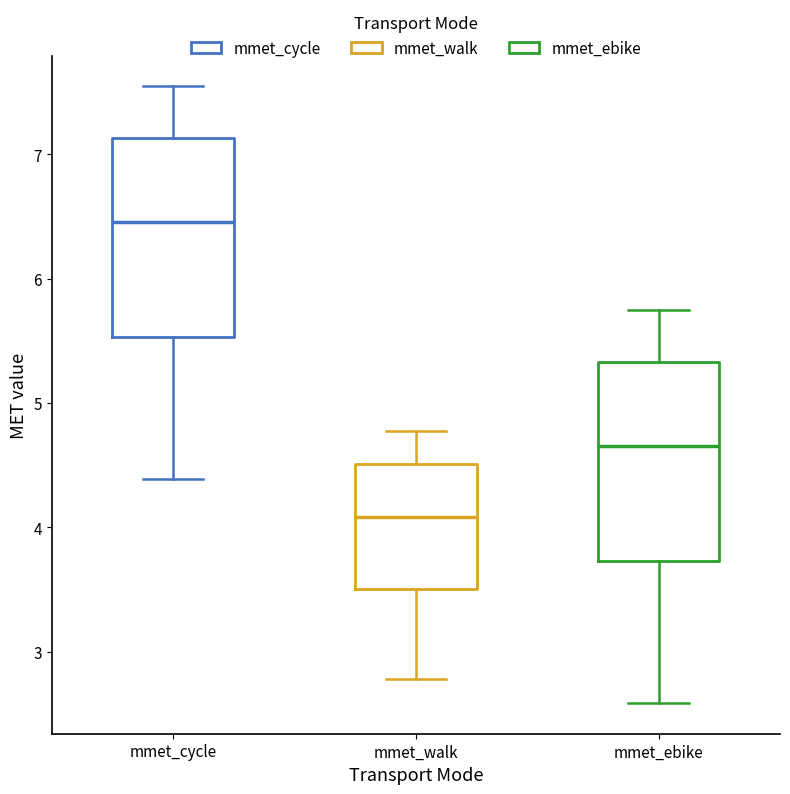

Where is the lower edge of the box for mmet_walk on the y-axis? The values are not printed on the chart, so give them approximately, as read against the axis.

3.5